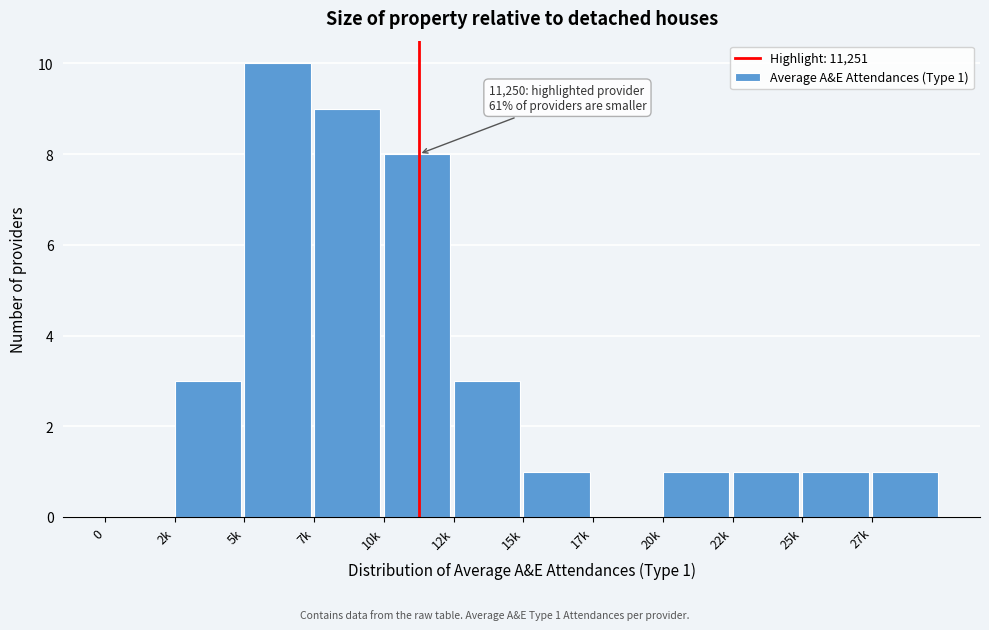

Reading left to right, transcribe all the data shown in this chart.

0=0	2k=3	5k=10	7k=9	10k=8	12k=3	15k=1	17k=0	20k=1	22k=1	25k=1	27k=1